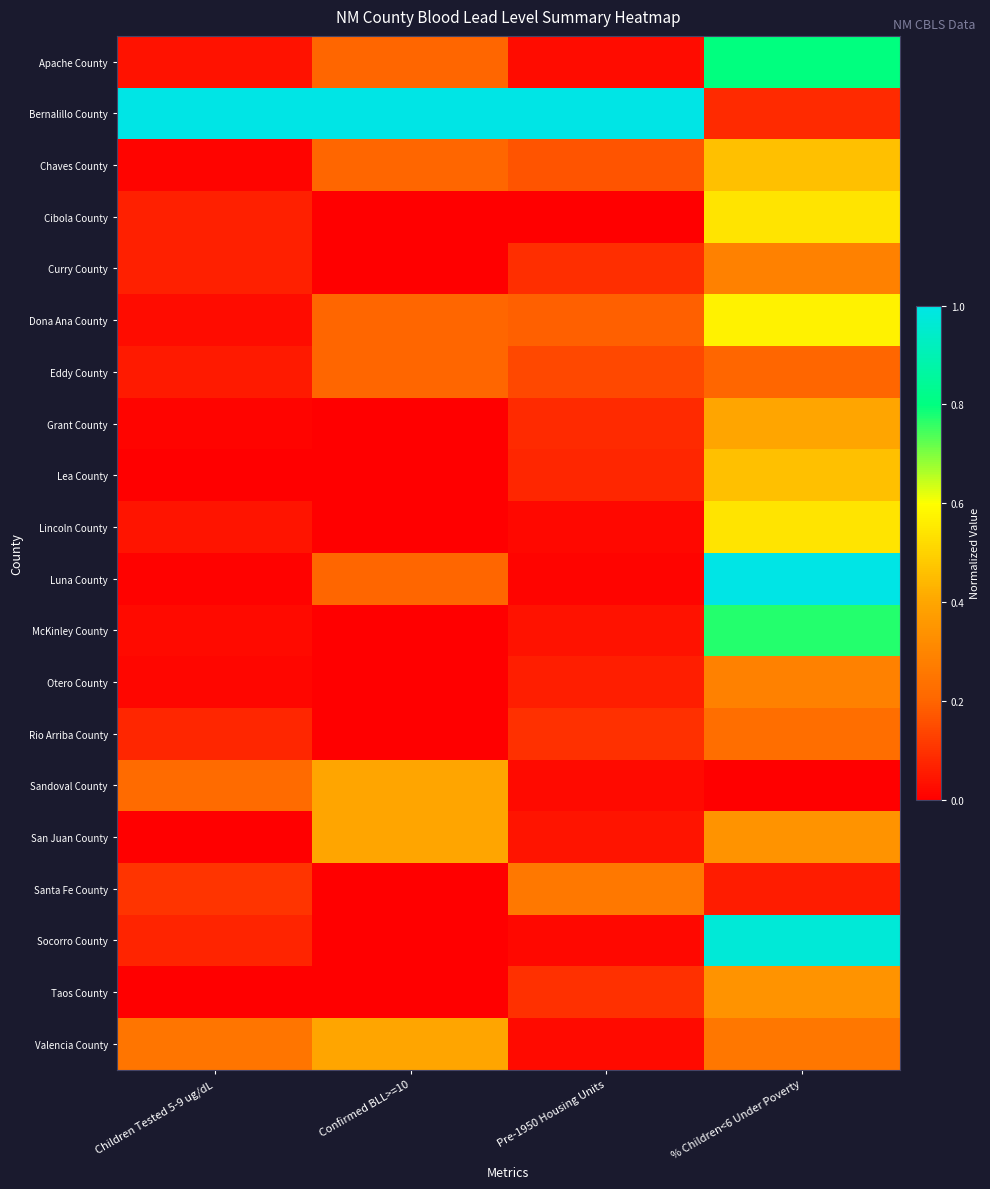

Which series has the widest spread of values?

Luna County